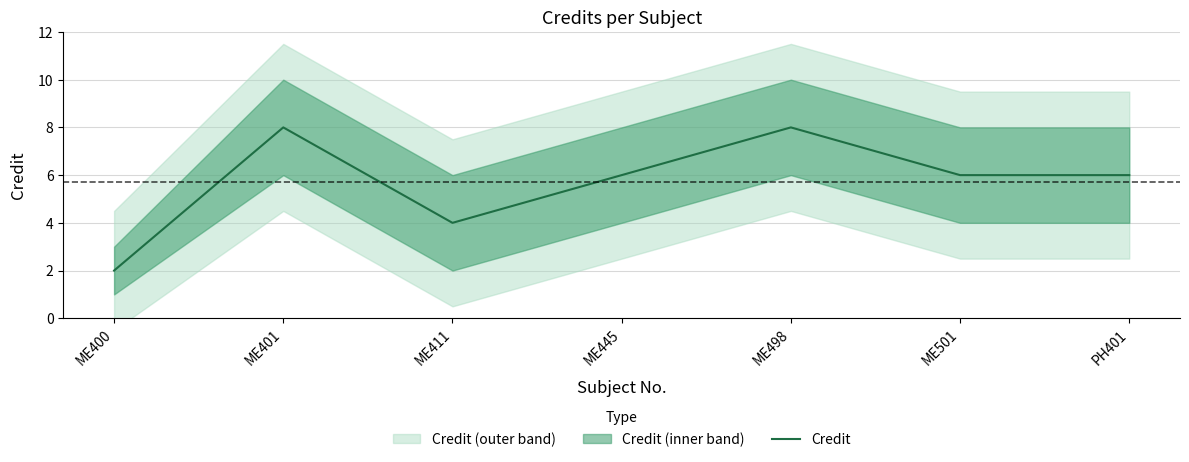

Reading left to right, what are all the values shown in this chart?

2	8	4	6	8	6	6